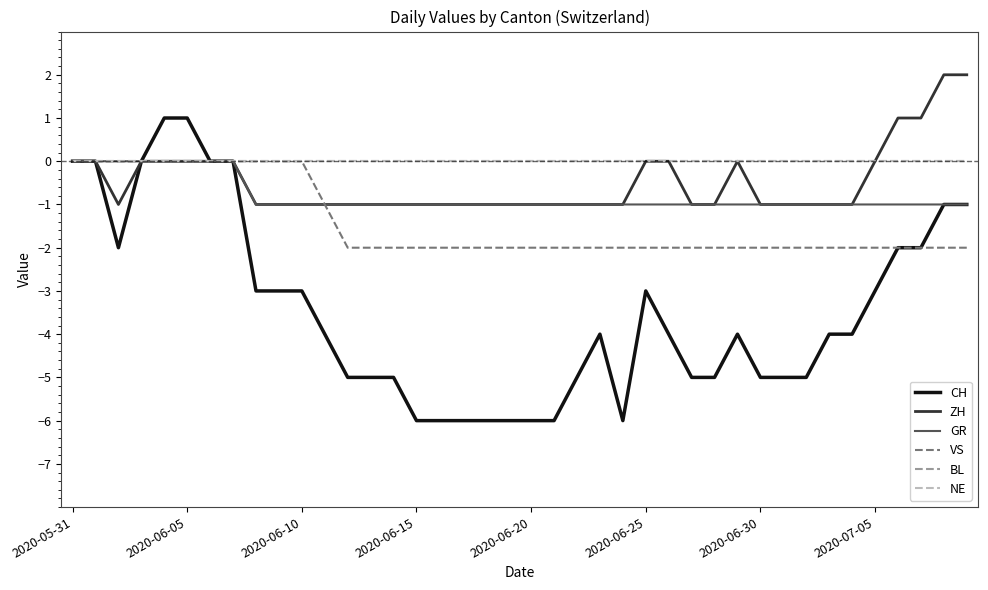

Does the chart display data point markers on the line(s)?

No